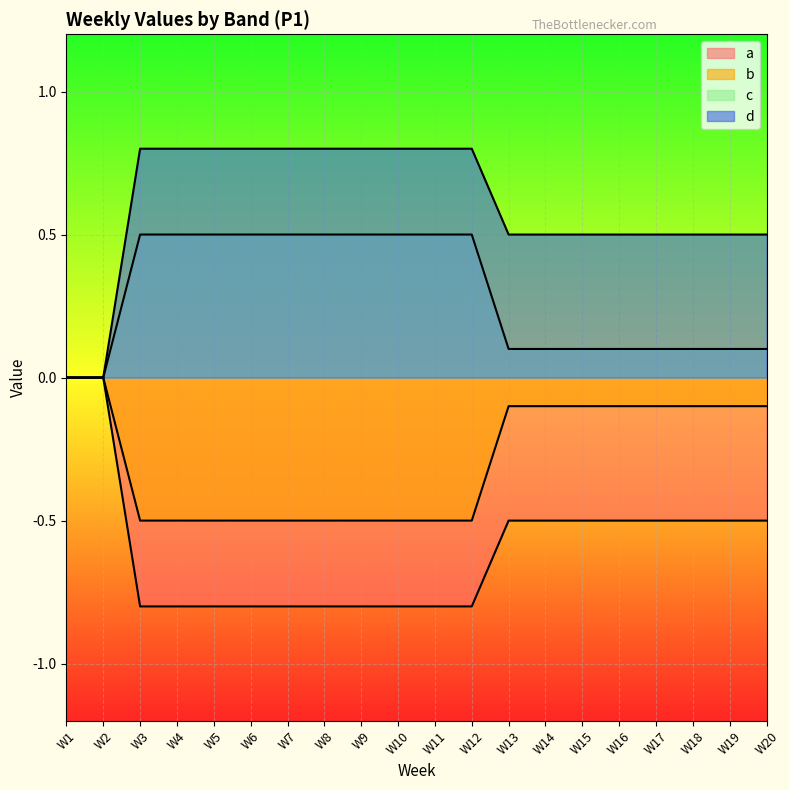

How many series are shown in this chart?

4